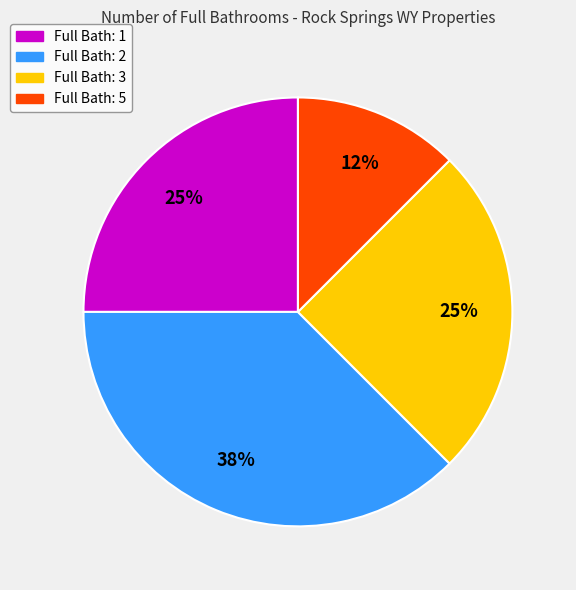

Does any single category account for the majority?

No